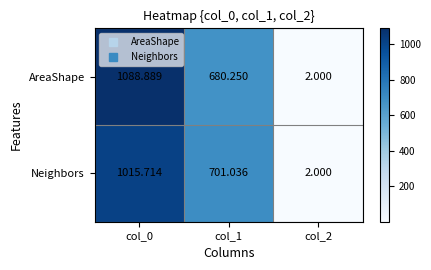

Which series changed the most between col_0 and col_2?

AreaShape